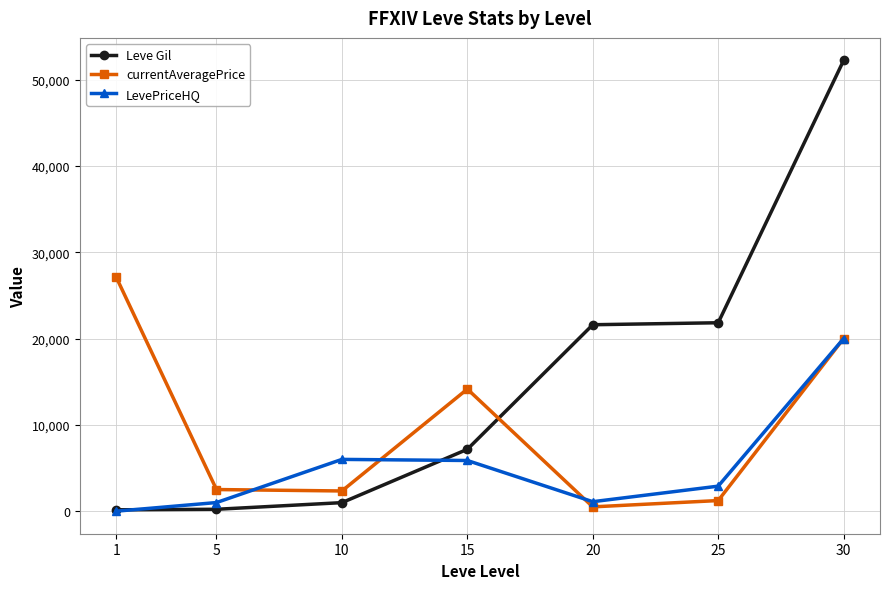

List the series in order of their peak value, lowest first.

LevePriceHQ, currentAveragePrice, Leve Gil